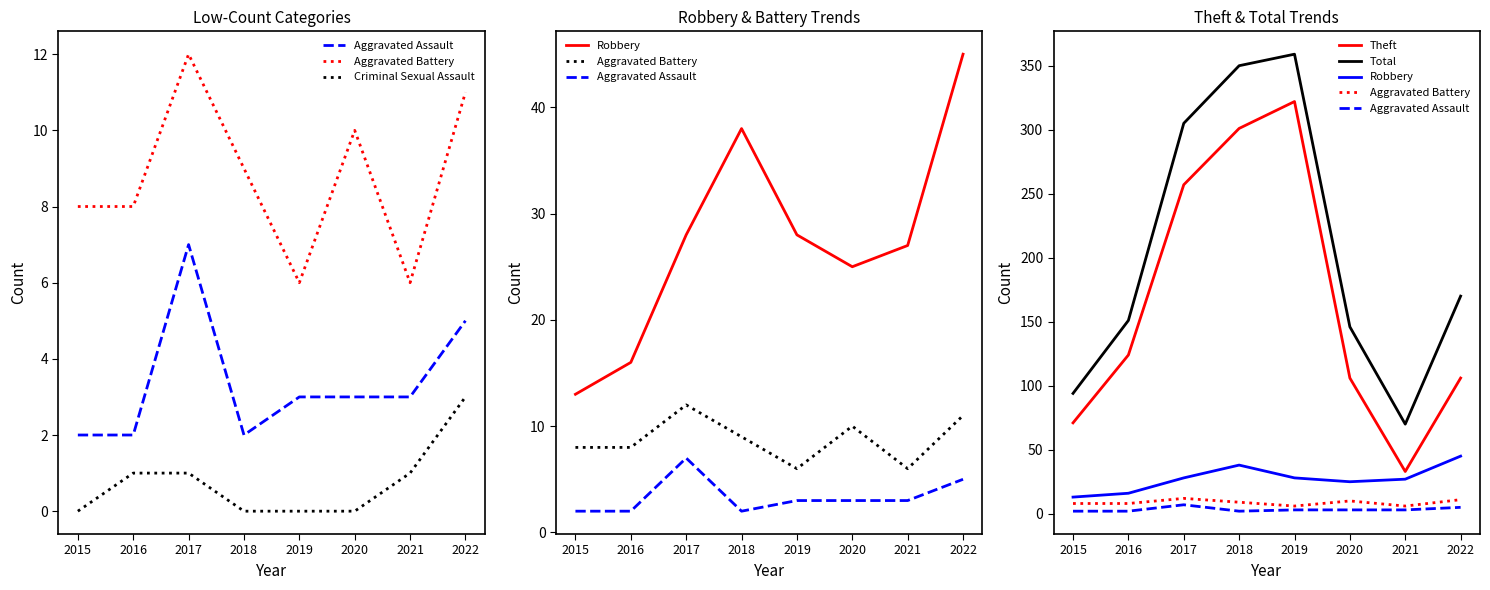

At 2019, list the series in order from largest to smallest.

Total, Theft, Robbery, Aggravated Battery, Aggravated Assault, Criminal Sexual Assault